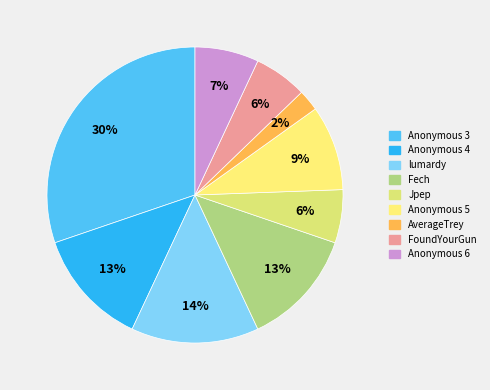

Count the number of slices in the pie.

9